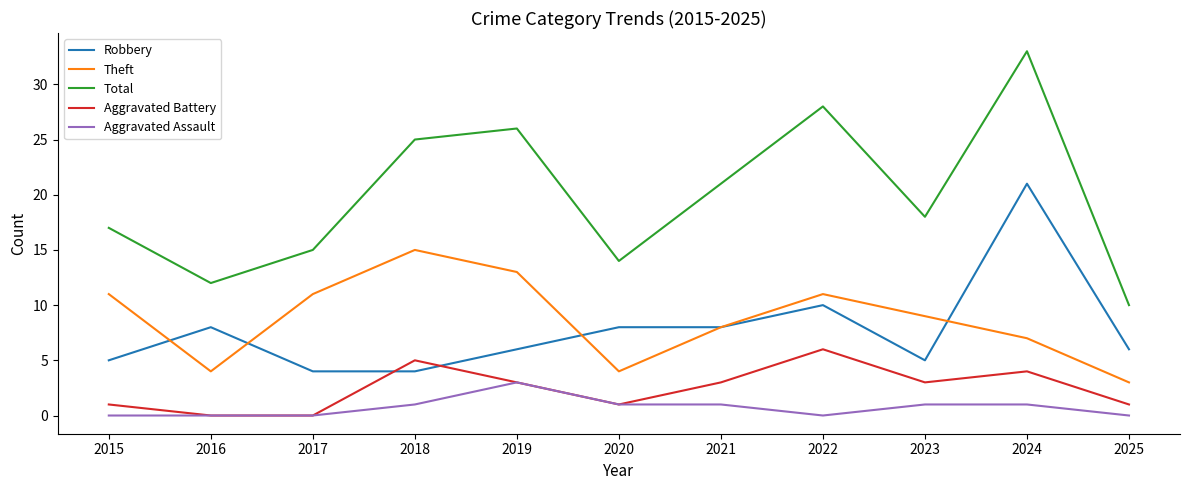

The value of Theft at 2025 is 5. True or false?

False